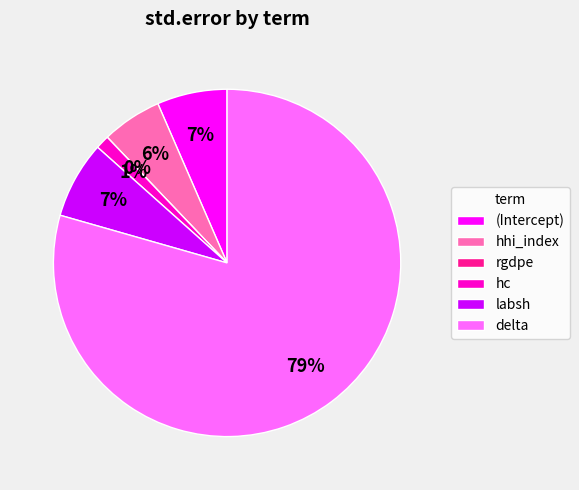

What is the ratio of the value at labsh to the value at hc?

5.6